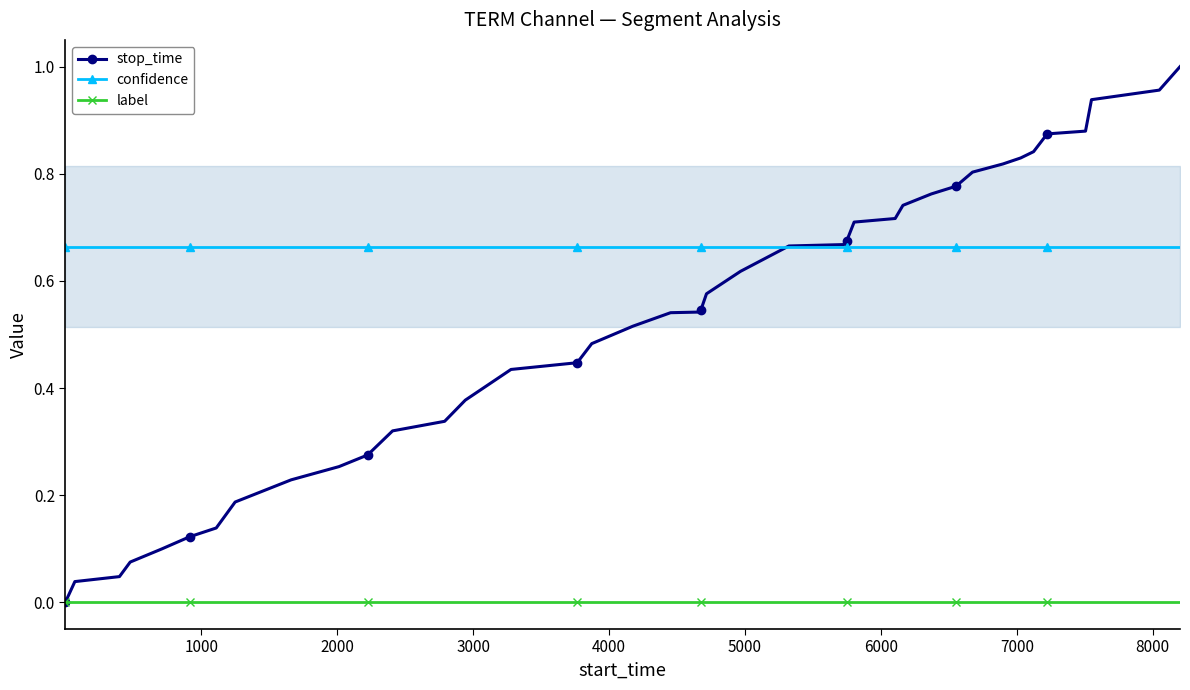

What is the value of the stop_time point at the 12th from the left?

0.3